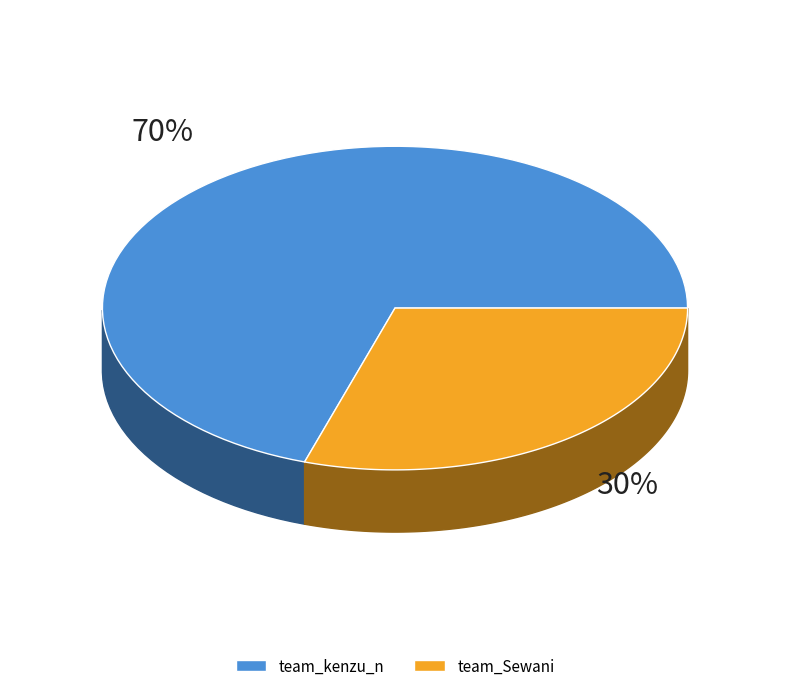

What percentage is the team_Sewani slice, to the nearest percent?

30%